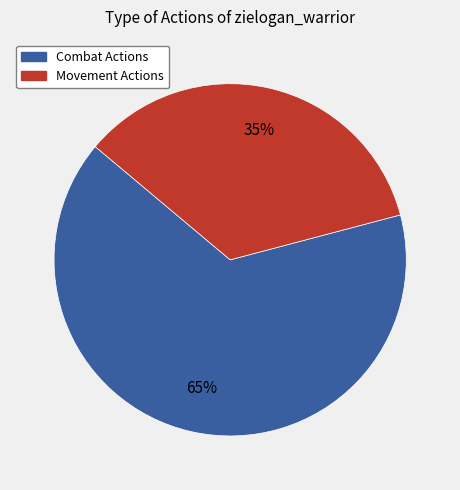

Is there any slice that represents more than half of the pie?

Yes